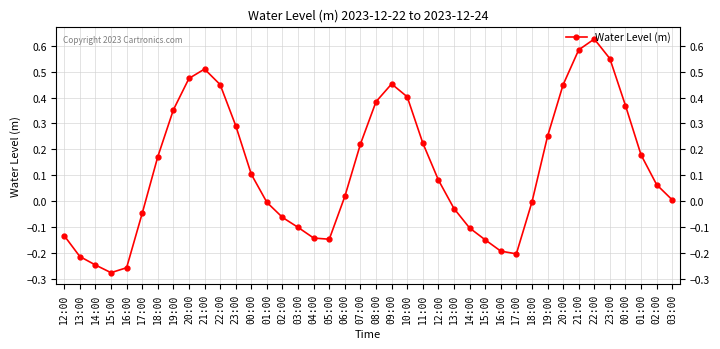

Does the chart have visible grid lines?

Yes